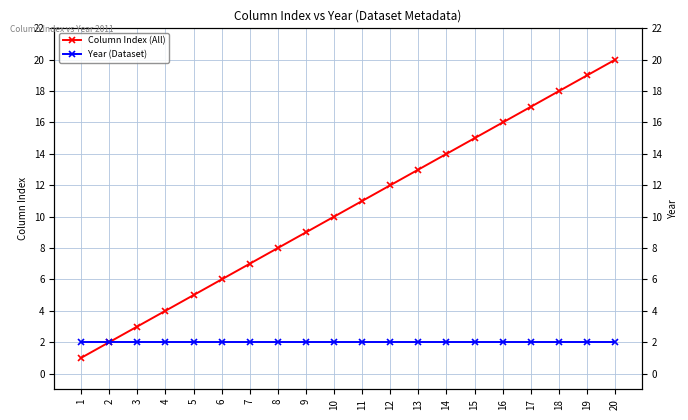

The Year (Dataset) series shows 2 at 18. True or false?

True